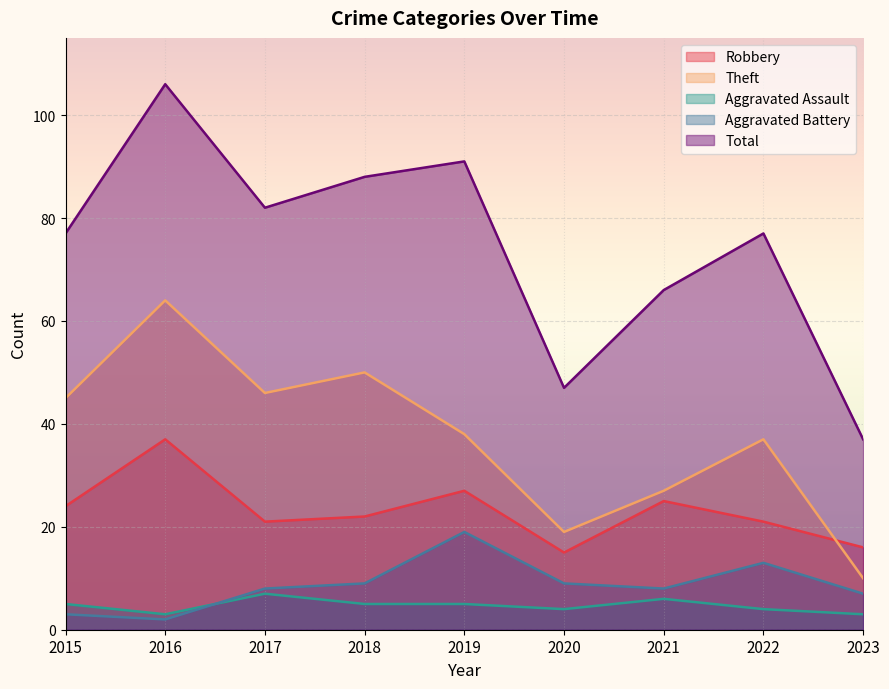

Reading right to left, transcribe all the data shown in this chart.

Robbery: 2023=16	2022=21	2021=25	2020=15	2019=27	2018=22	2017=21	2016=37	2015=24
Theft: 2023=10	2022=37	2021=27	2020=19	2019=38	2018=50	2017=46	2016=64	2015=45
Aggravated Assault: 2023=3	2022=4	2021=6	2020=4	2019=5	2018=5	2017=7	2016=3	2015=5
Aggravated Battery: 2023=7	2022=13	2021=8	2020=9	2019=19	2018=9	2017=8	2016=2	2015=3
Total: 2023=37	2022=77	2021=66	2020=47	2019=91	2018=88	2017=82	2016=106	2015=77